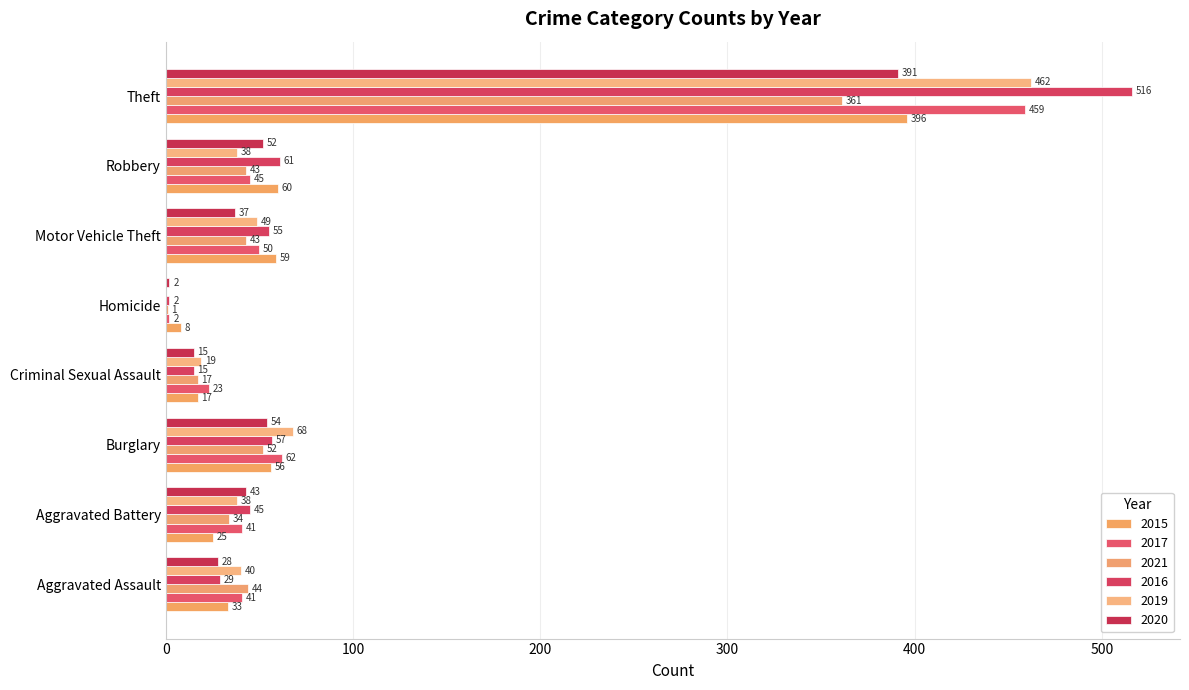

What is the minimum value for 2015?

8